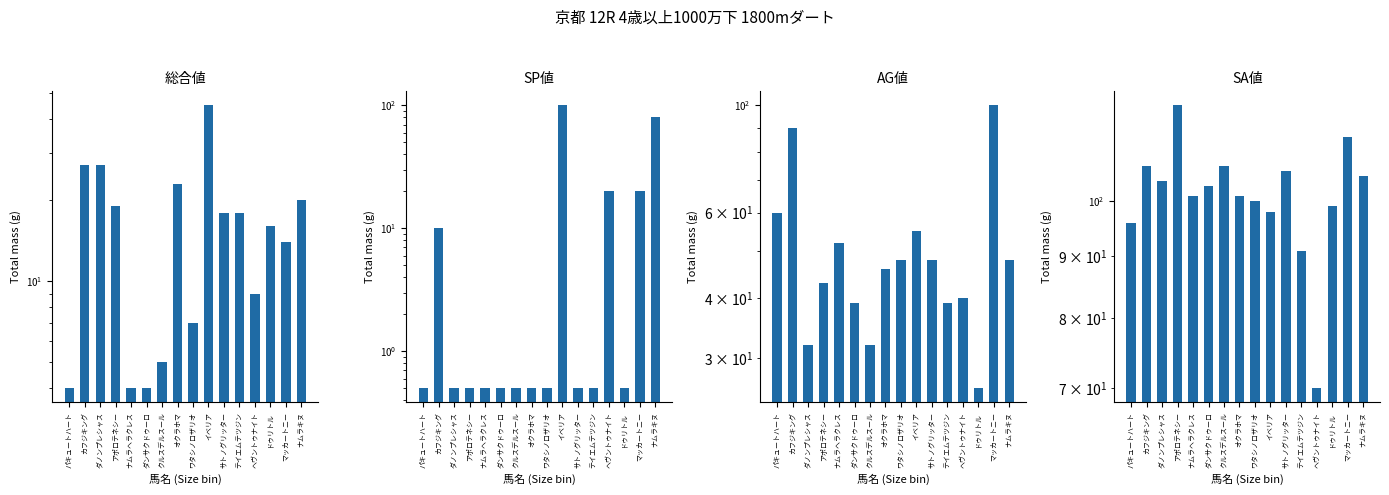

Reading left to right, what are all the values shown in this chart?

総合値: パキュートハート=4.0	カフジキング=27.0	ダノンプレシャス=27.0	アポロテネシー=19.0	ナムラヘラクレス=4.0	ダンサクドゥーロ=4.0	クルスデルスール=5.0	オクラホマ=23.0	ワタシノロザリオ=7.0	イベリア=45.0	サトノグリッター=18.0	テイエムテツジン=18.0	ヘヴントゥナイト=9.0	ドゥリトル=16.0	マッカートニー=14.0	ナムラキヌ=20.0
SP値: パキュートハート=0.5	カフジキング=10.0	ダノンプレシャス=0.5	アポロテネシー=0.5	ナムラヘラクレス=0.5	ダンサクドゥーロ=0.5	クルスデルスール=0.5	オクラホマ=0.5	ワタシノロザリオ=0.5	イベリア=100.0	サトノグリッター=0.5	テイエムテツジン=0.5	ヘヴントゥナイト=20.0	ドゥリトル=0.5	マッカートニー=20.0	ナムラキヌ=80.0
AG値: パキュートハート=60.0	カフジキング=90.0	ダノンプレシャス=32.0	アポロテネシー=43.0	ナムラヘラクレス=52.0	ダンサクドゥーロ=39.0	クルスデルスール=32.0	オクラホマ=46.0	ワタシノロザリオ=48.0	イベリア=55.0	サトノグリッター=48.0	テイエムテツジン=39.0	ヘヴントゥナイト=40.0	ドゥリトル=26.0	マッカートニー=100.0	ナムラキヌ=48.0
SA値: パキュートハート=96.0	カフジキング=107.0	ダノンプレシャス=104.0	アポロテネシー=120.0	ナムラヘラクレス=101.0	ダンサクドゥーロ=103.0	クルスデルスール=107.0	オクラホマ=101.0	ワタシノロザリオ=100.0	イベリア=98.0	サトノグリッター=106.0	テイエムテツジン=91.0	ヘヴントゥナイト=70.0	ドゥリトル=99.0	マッカートニー=113.0	ナムラキヌ=105.0